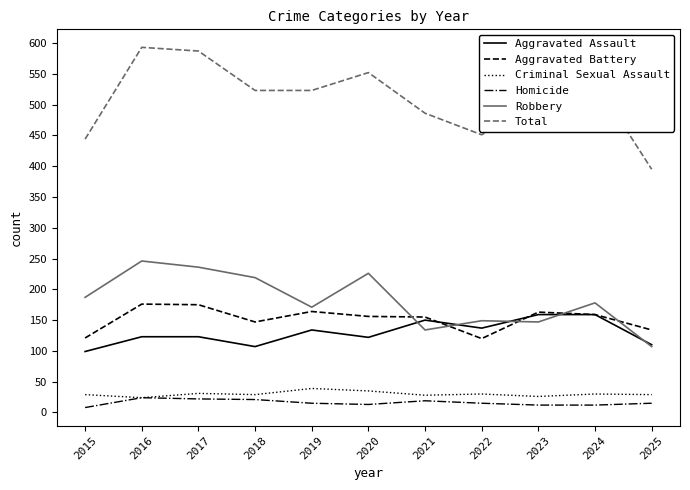

Rank the series by their maximum value, from highest to lowest.

Total, Robbery, Aggravated Battery, Aggravated Assault, Criminal Sexual Assault, Homicide